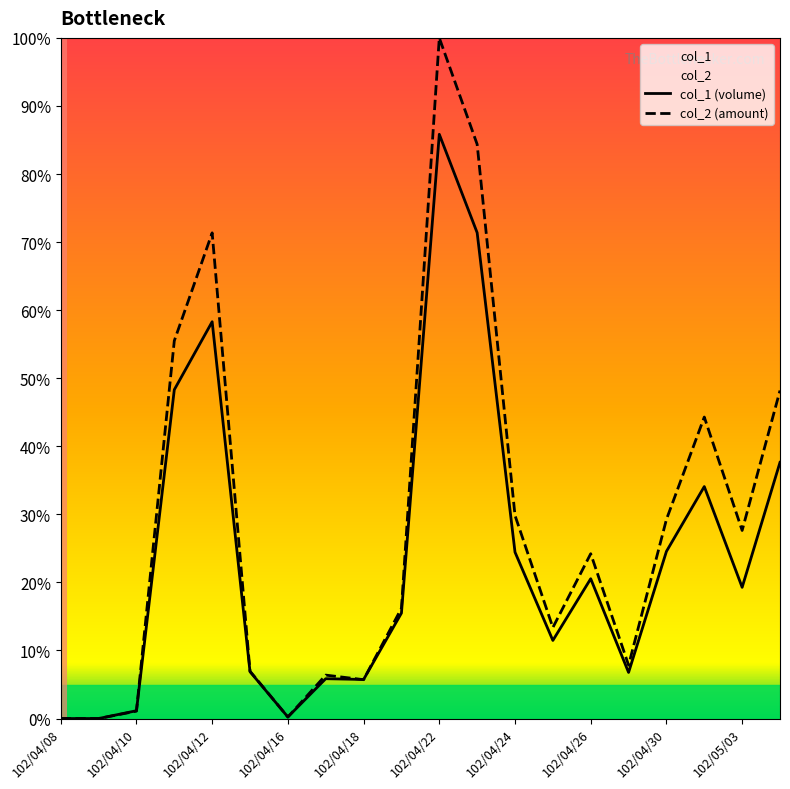

Is it true that col_2 (amount) equals 29.2 at 102/04/30?

True